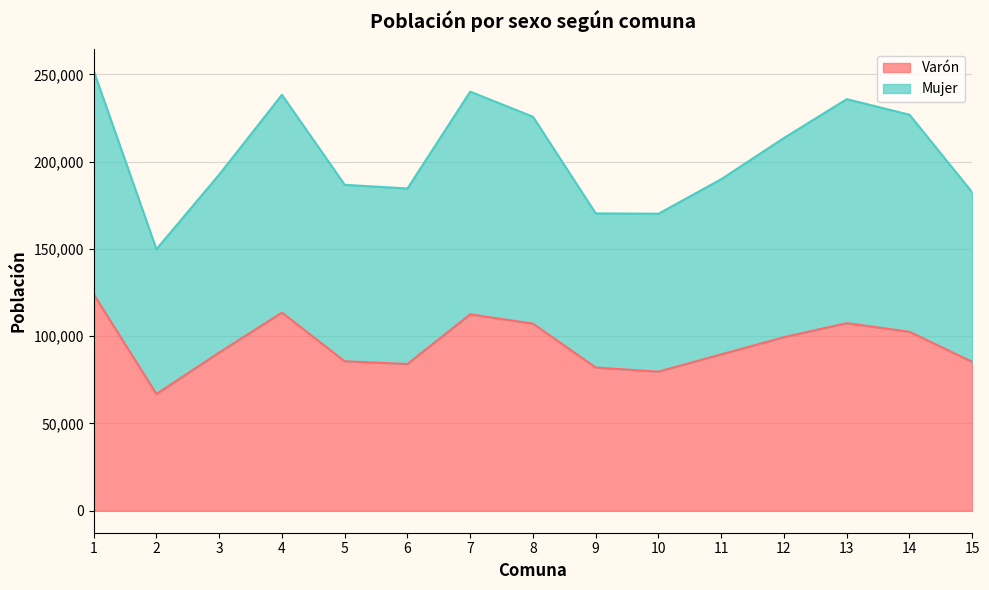

What is the total value across all series at 11?

189956